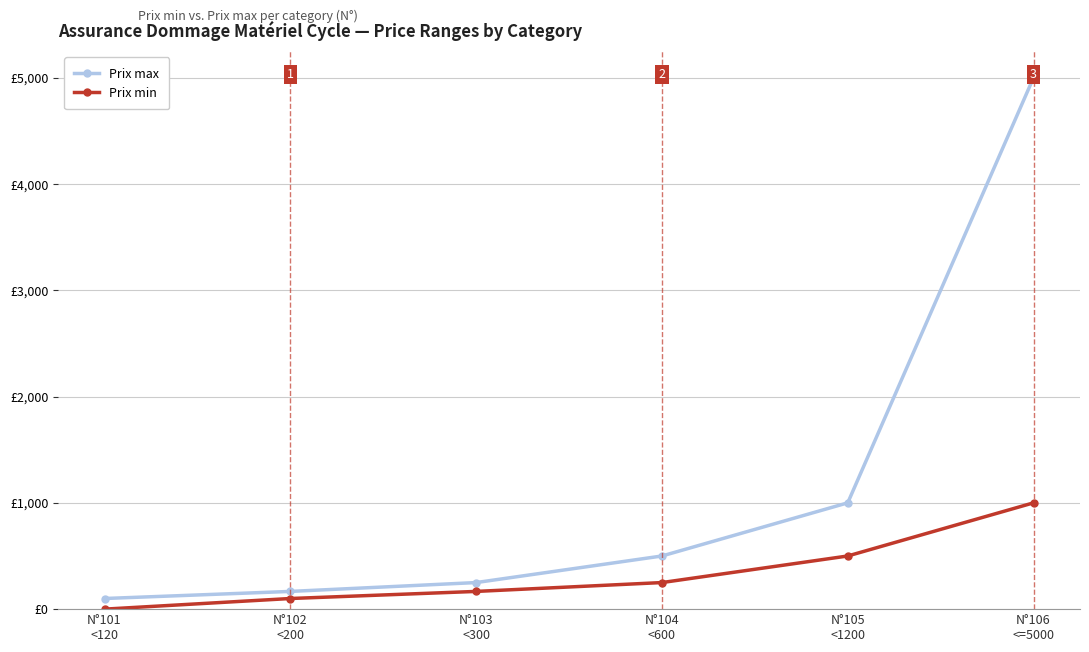

What are all the series names shown in the legend?

Prix max, Prix min